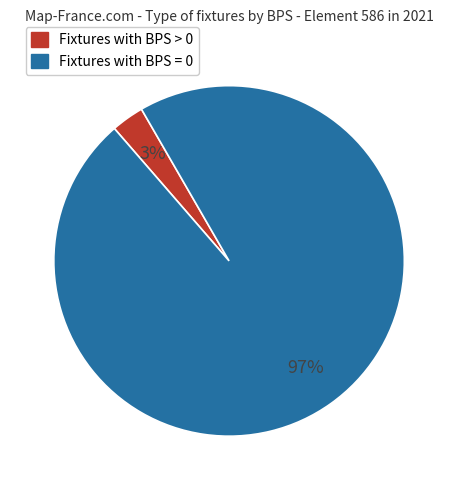

Is there any slice that represents more than half of the pie?

Yes